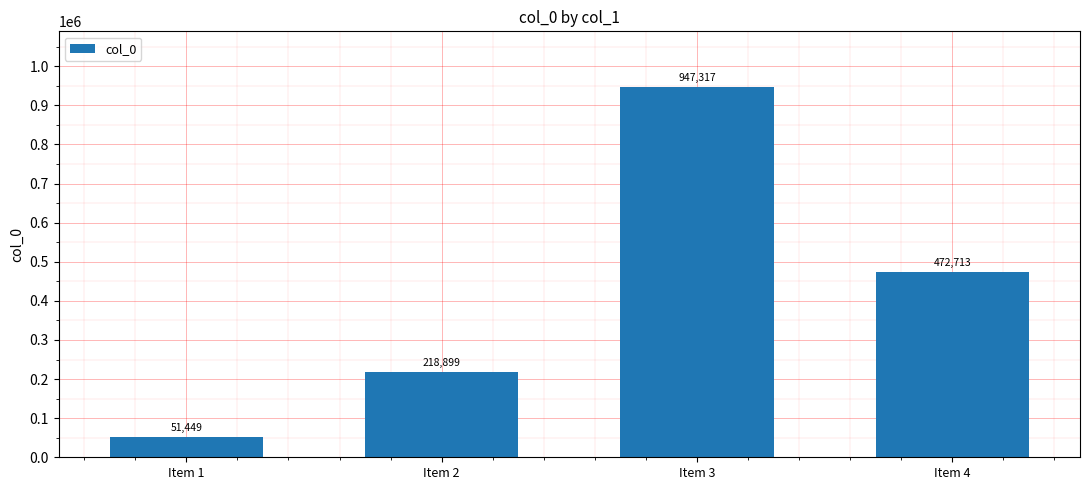

Is it true that the value at Item 1 is 51449?

True